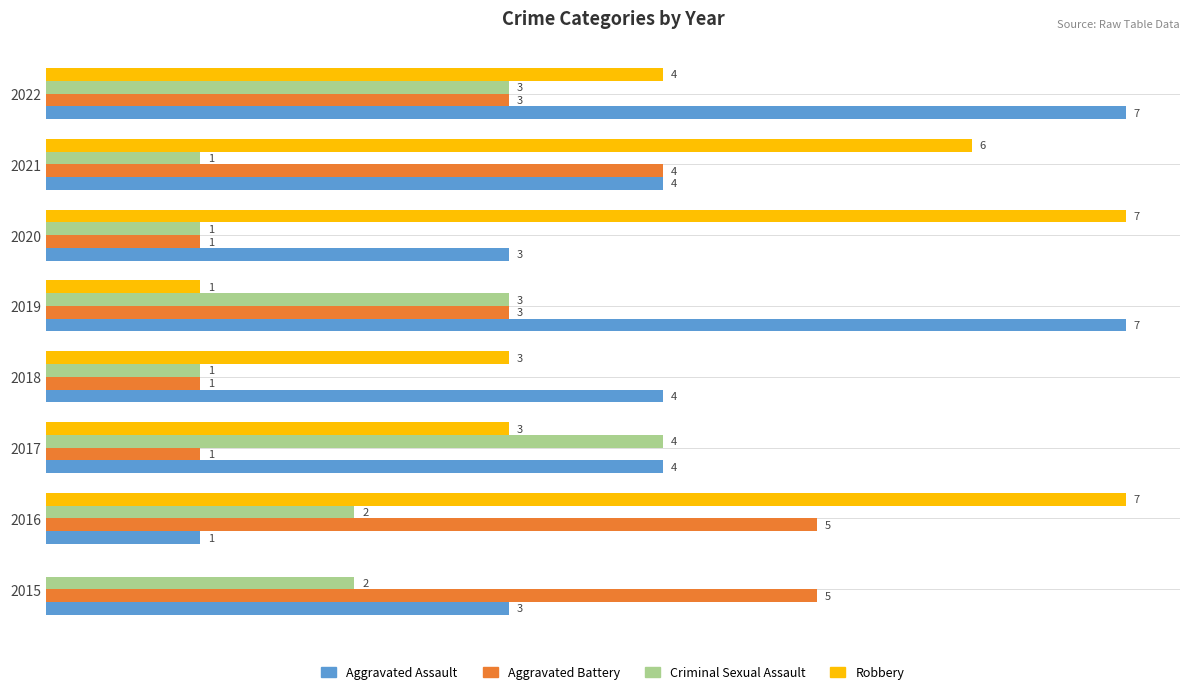

Is the value of Aggravated Battery at 2019 greater than the value of Criminal Sexual Assault at 2018?

Yes